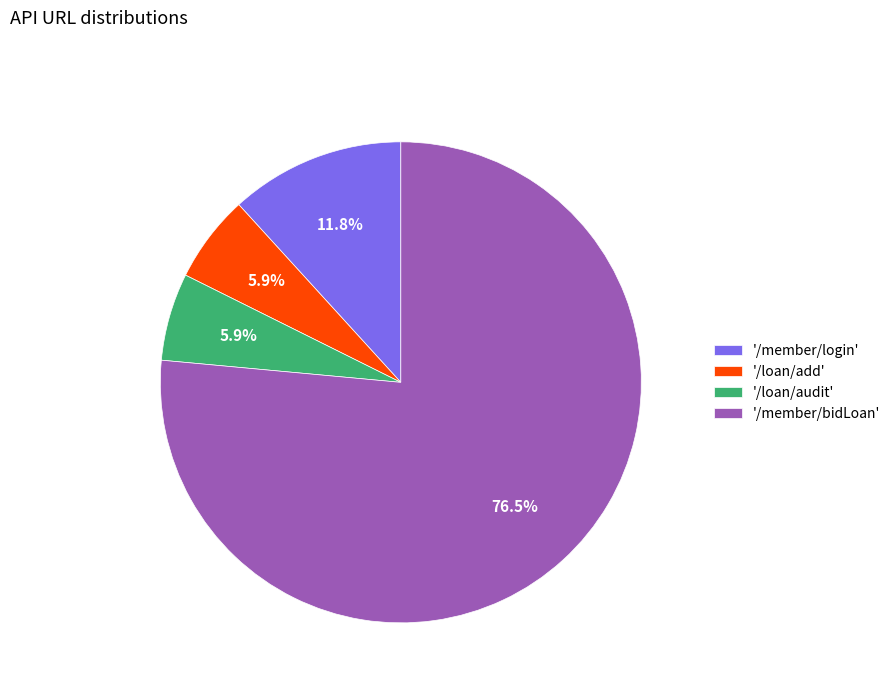

Count the number of slices in the pie.

4